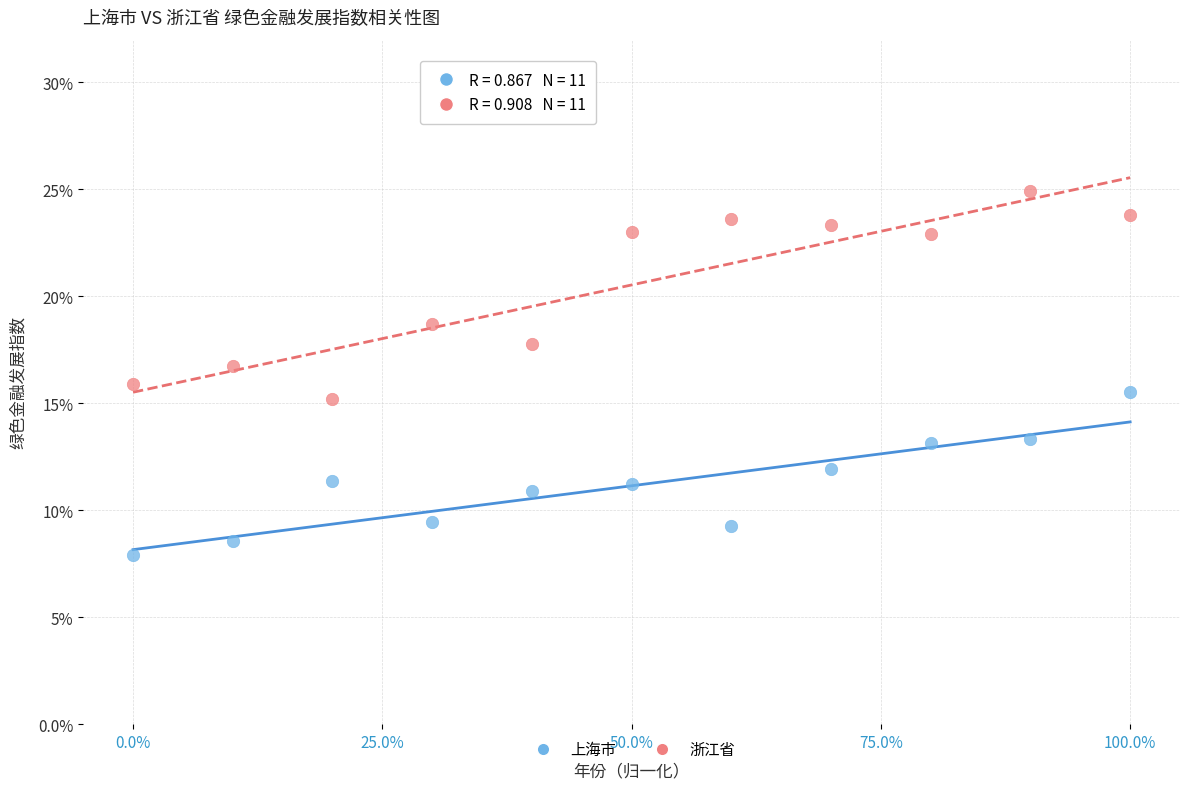

What are all the series names shown in the legend?

上海市, 浙江省